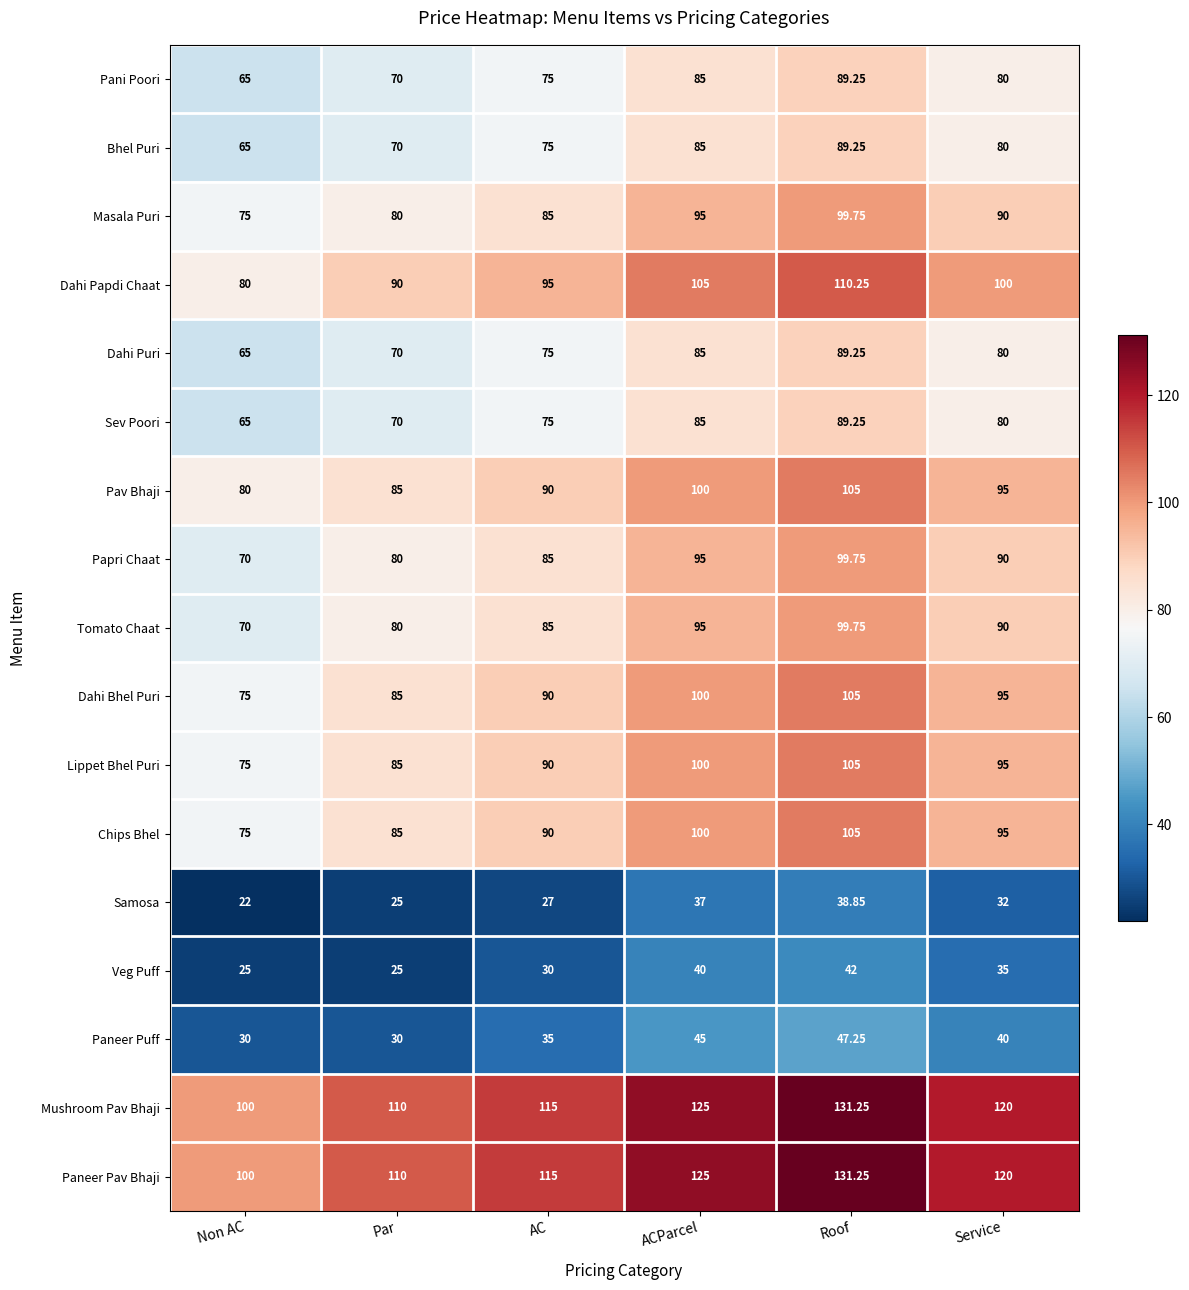

At which category does the chart reach its minimum across all series?

Non AC